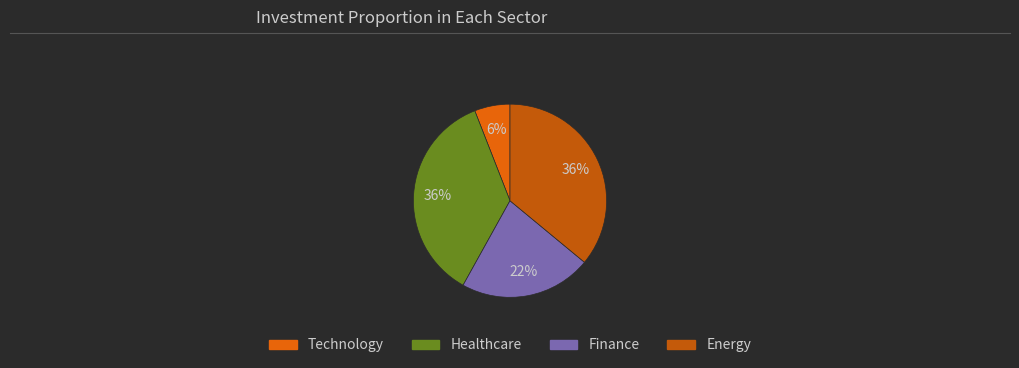

How many segments does this pie chart have?

4